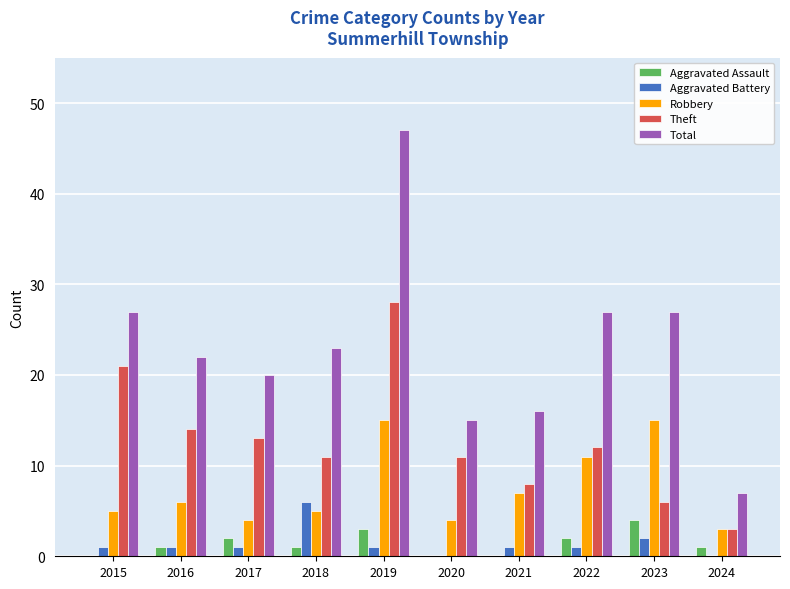

Which series has the largest total across all categories?

Total